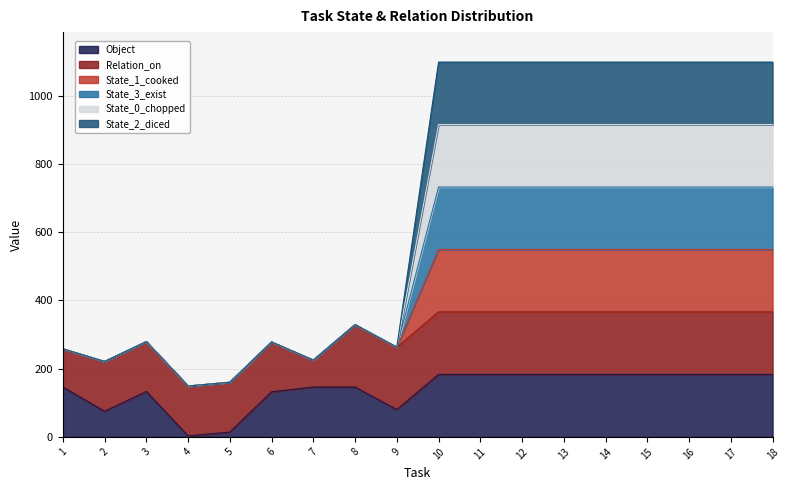

True or false: State_3_exist and State_1_cooked cross at least once.

False